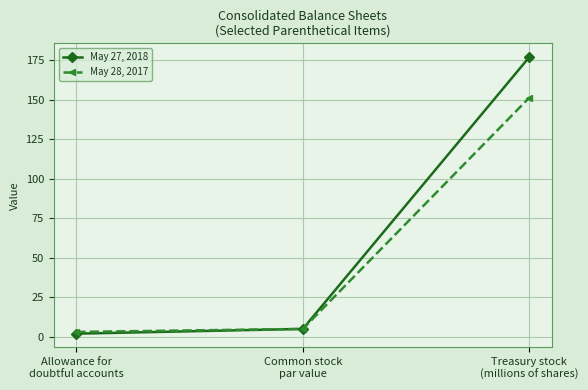

Which series changed the most between Common stock
par value and Treasury stock
(millions of shares)?

May 27, 2018